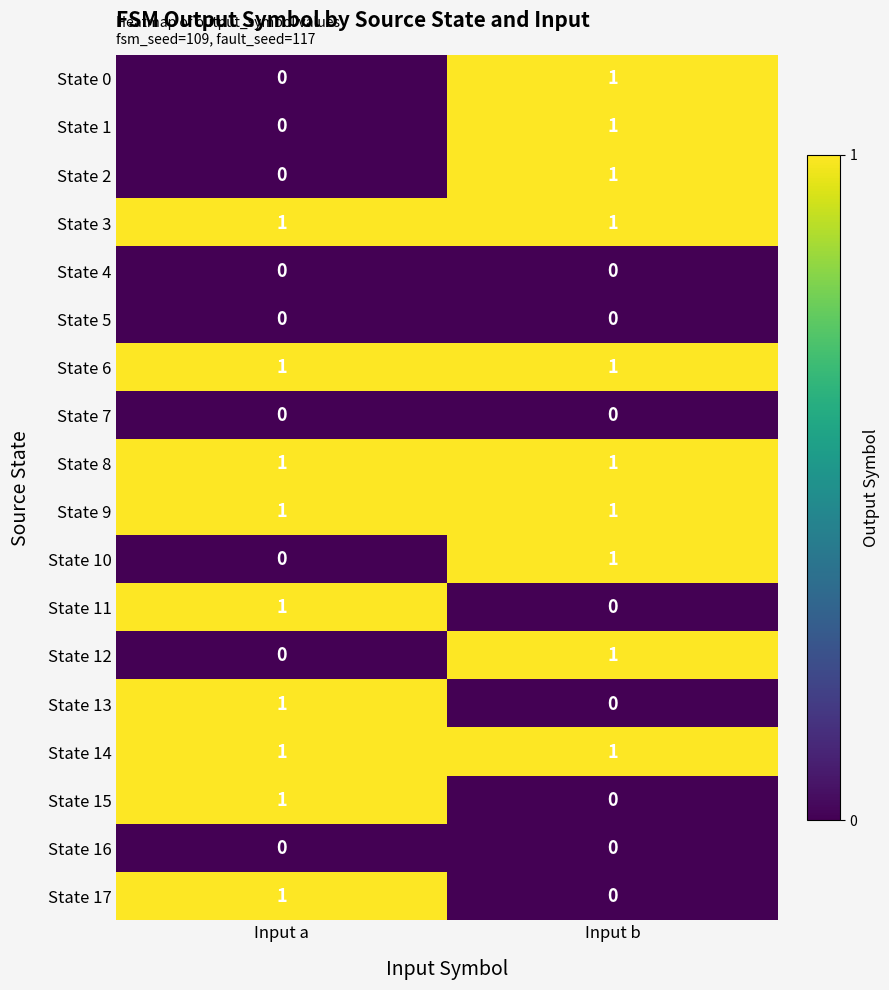

At which category is the sum across all series the highest?

Input b